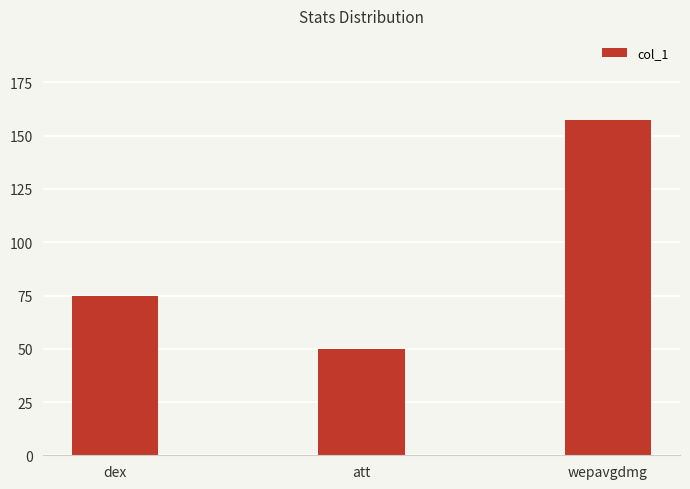

Where is the data nearest to the value 103?

dex